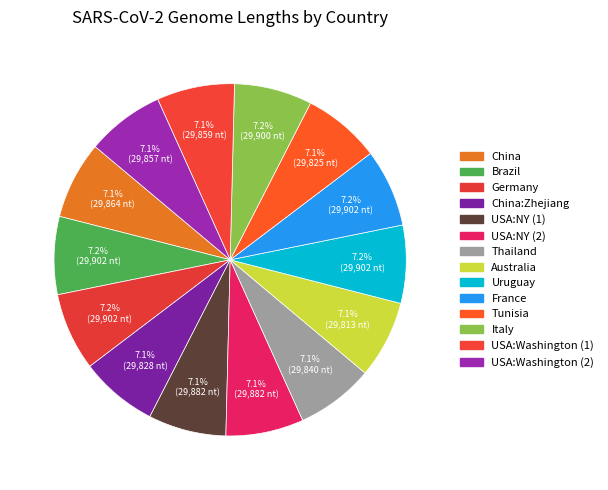

Which slice is the smallest?

Australia